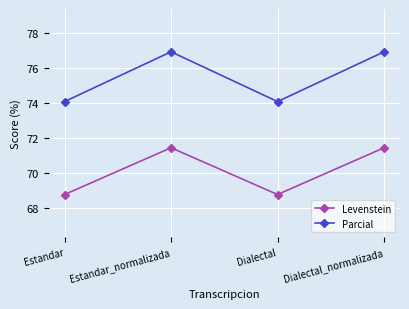

Reading left to right, what are all the values shown in this chart?

Levenstein: Estandar=68.8	Estandar_normalizada=71.4	Dialectal=68.8	Dialectal_normalizada=71.4
Parcial: Estandar=74.1	Estandar_normalizada=76.9	Dialectal=74.1	Dialectal_normalizada=76.9